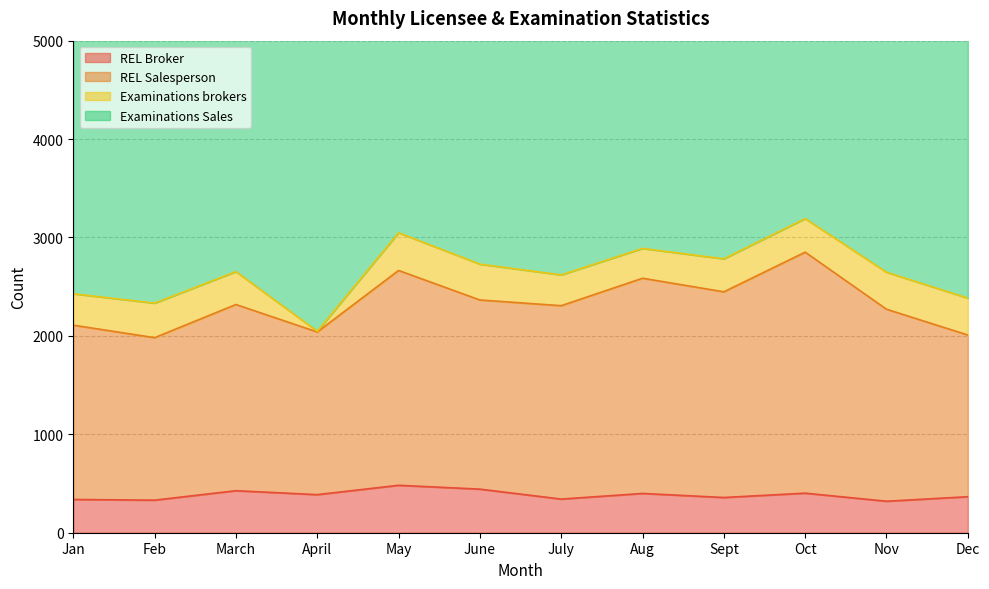

What is the greatest value displayed?

2851